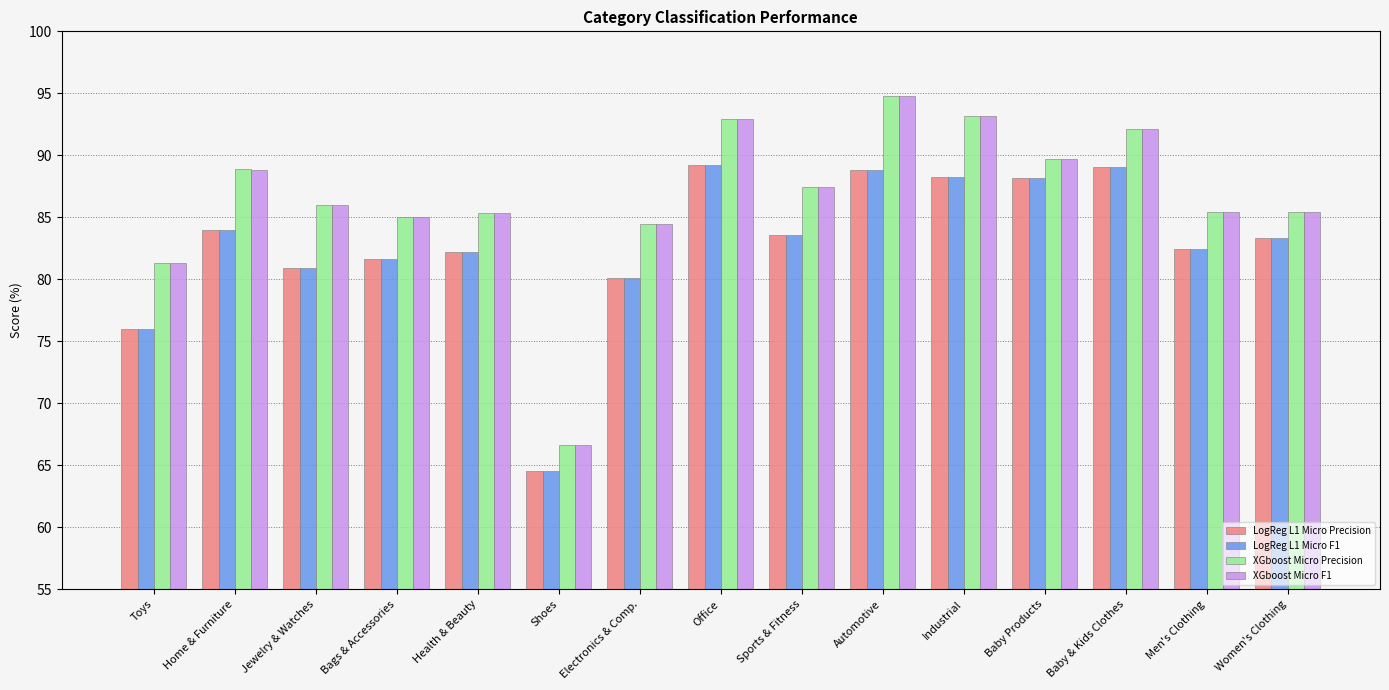

What is the difference between the highest and lowest values at Sports & Fitness?

3.9